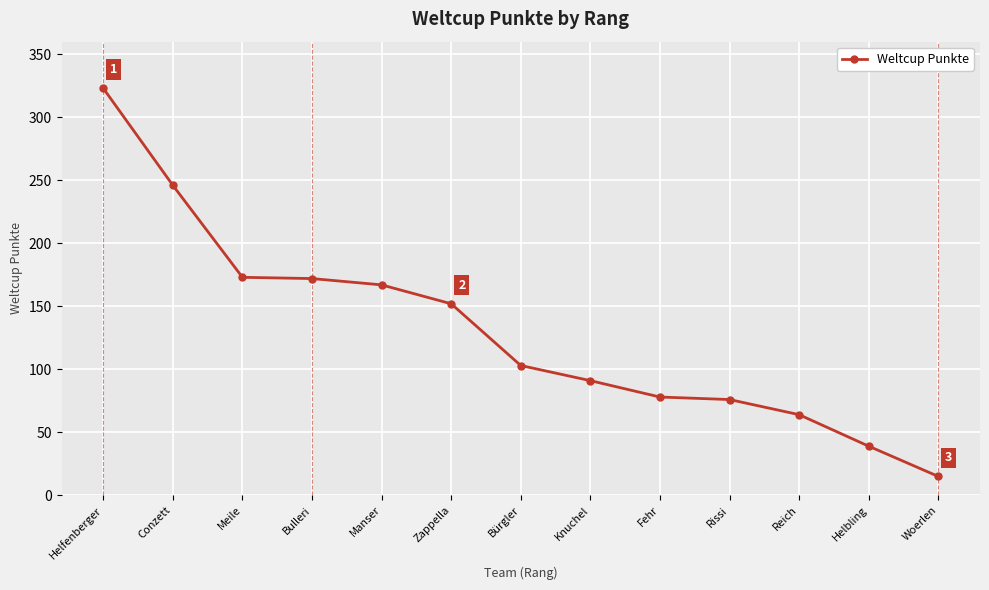

What is the difference between the maximum and minimum values?

308